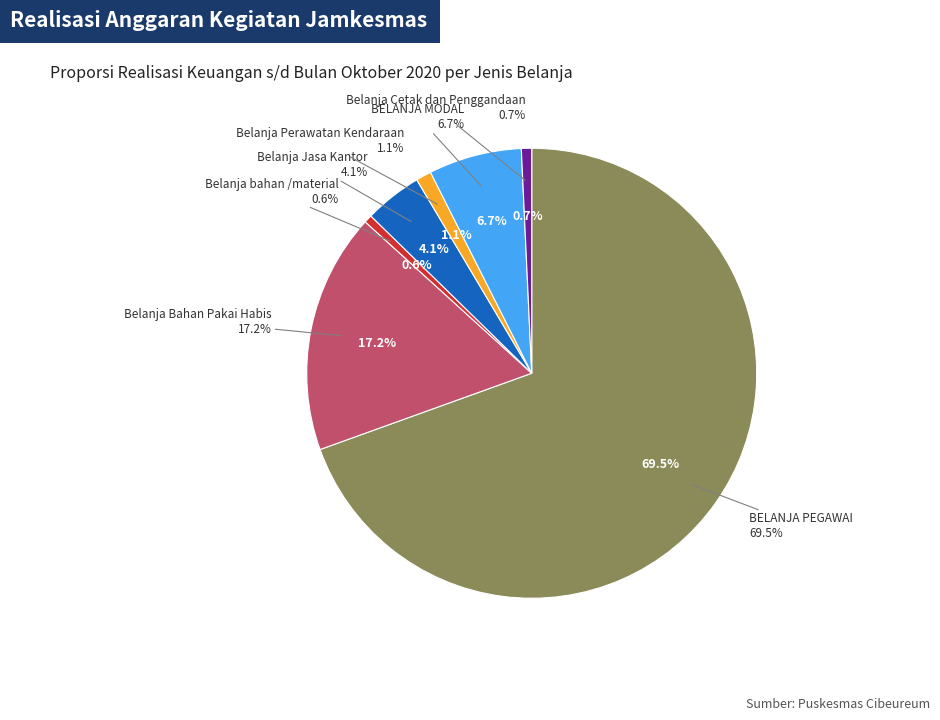

Which slice is the smallest?

Belanja bahan /material